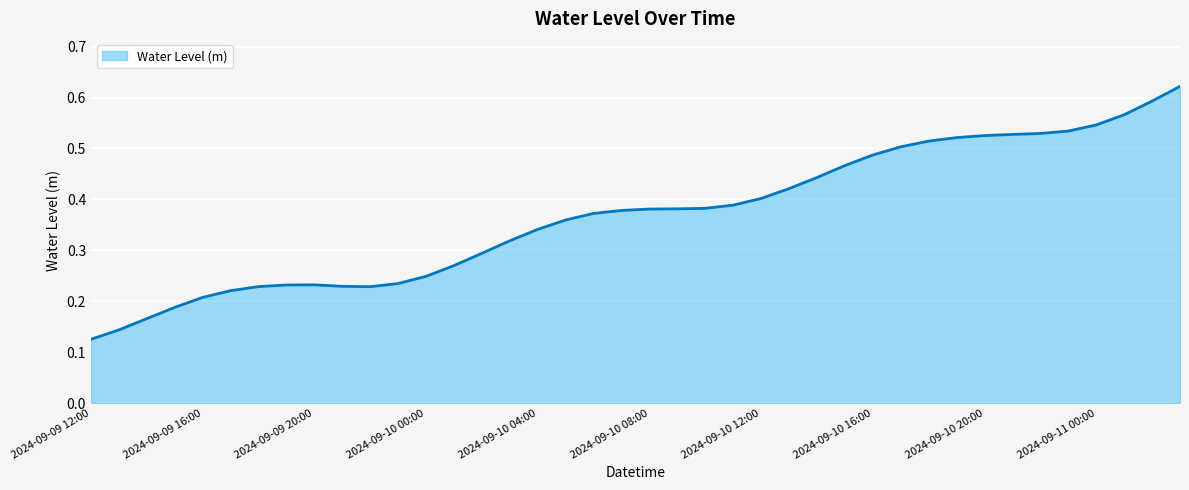

Is this an area chart (filled region under the line)?

Yes